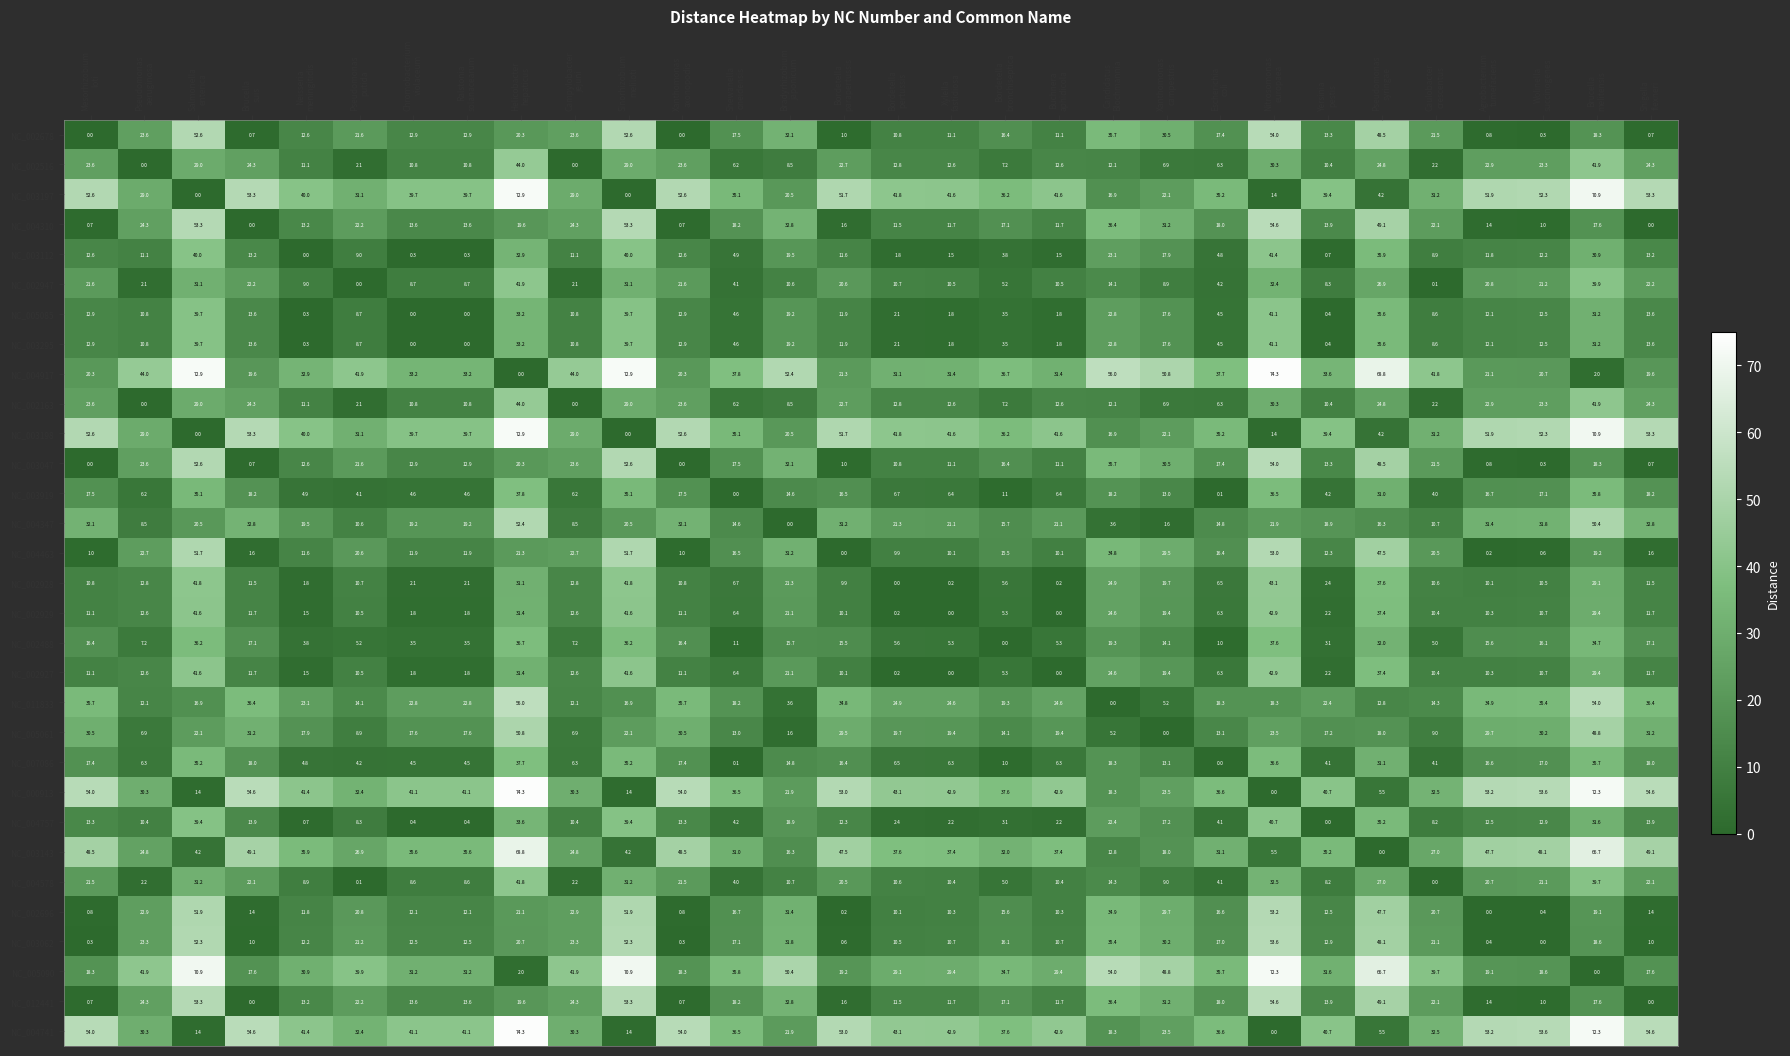

What is the greatest value displayed?

74.3